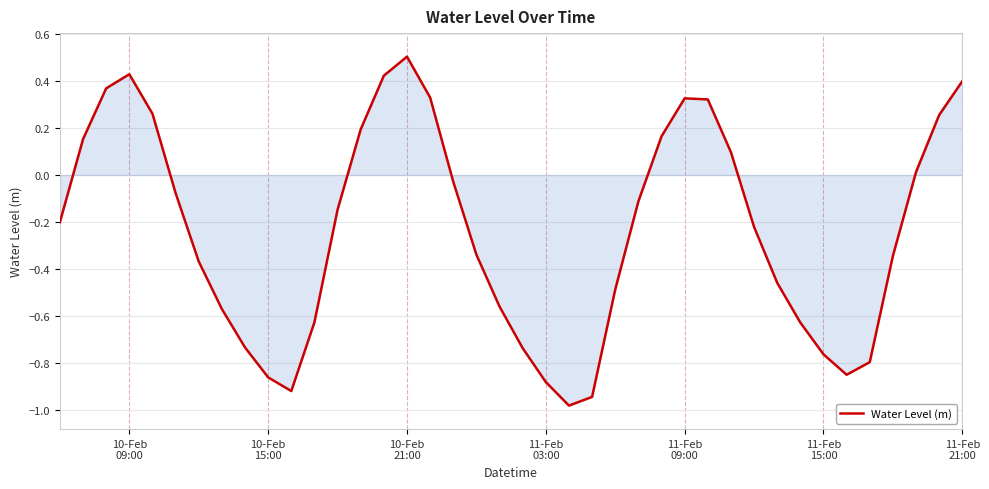

What is the greatest value displayed?

0.5